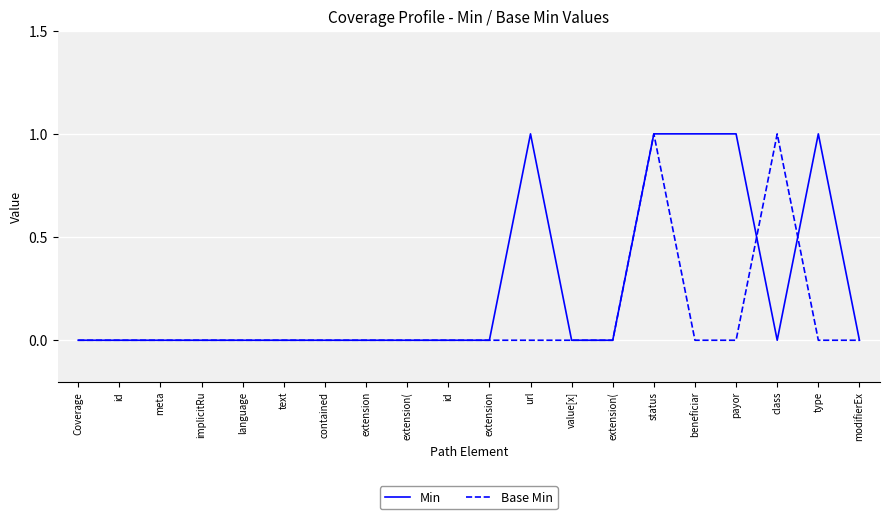

The Base Min series shows 0 at payor. True or false?

True